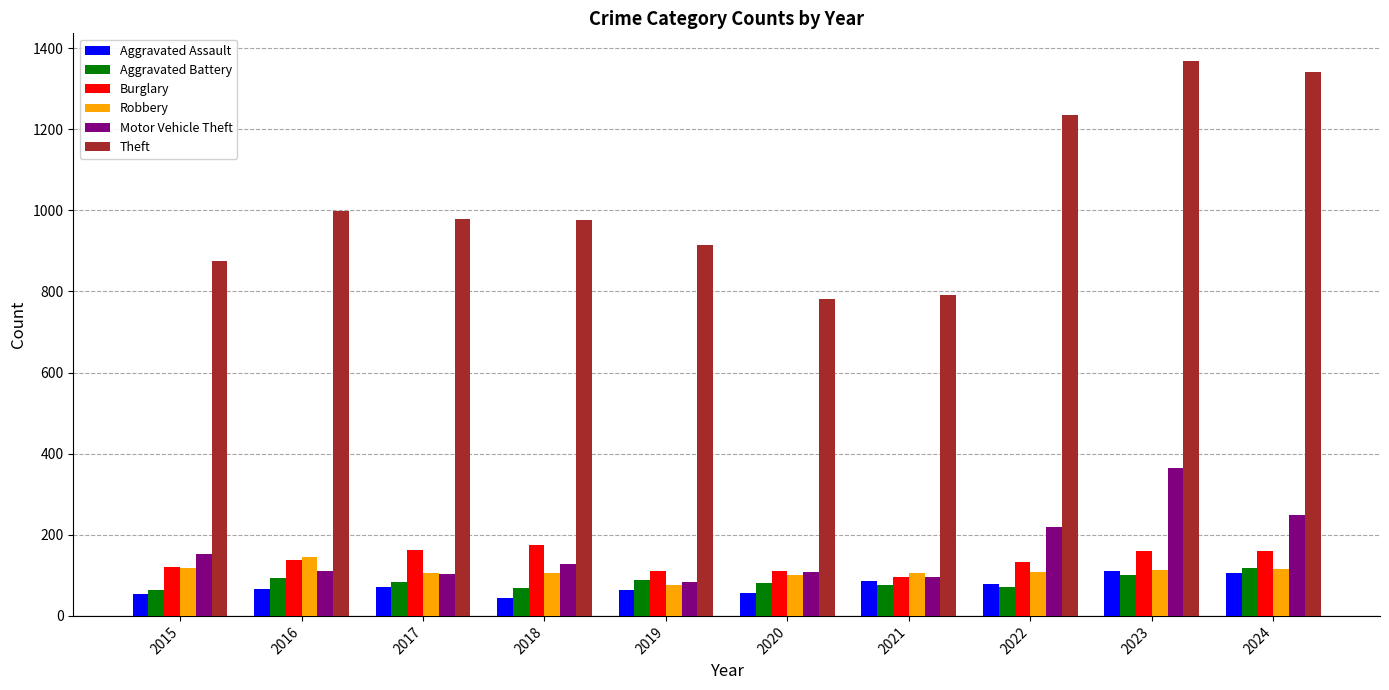

What is the maximum value shown in the chart?

1368